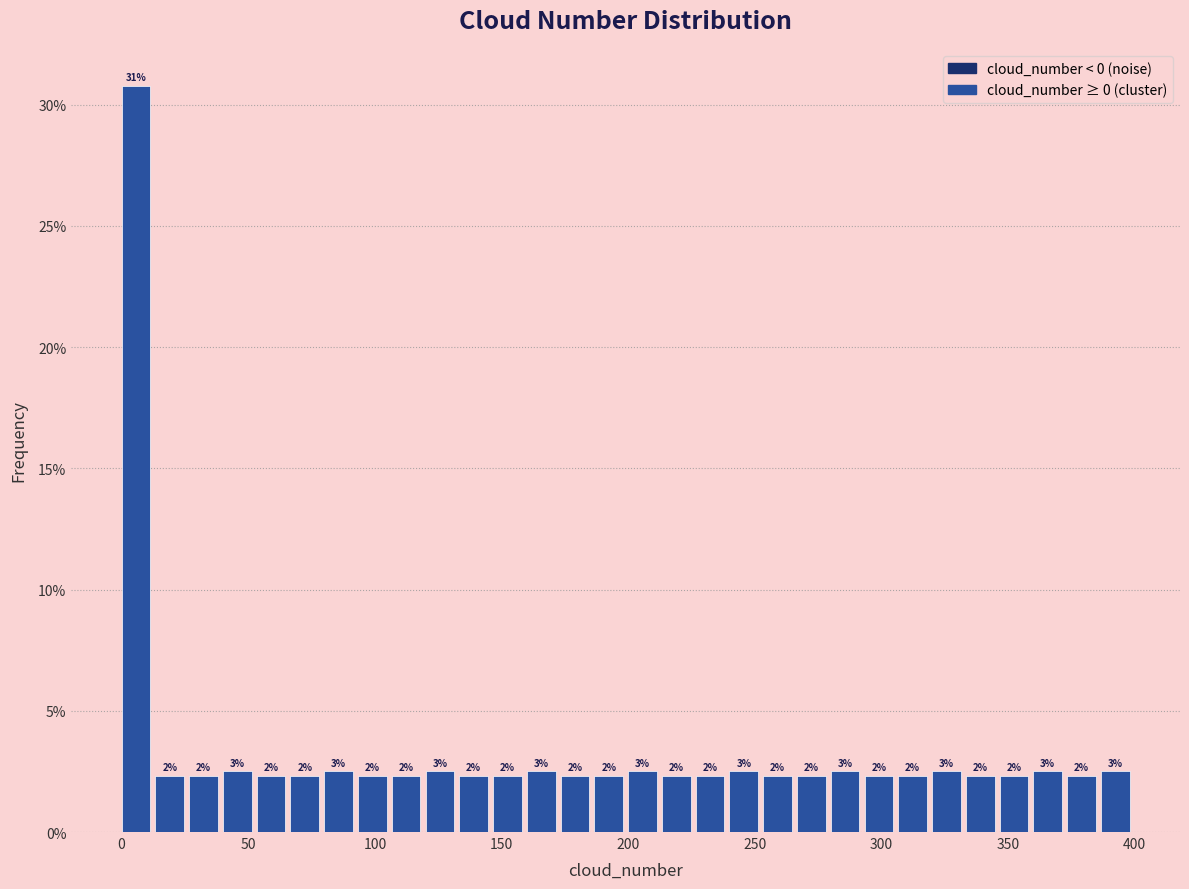

Read against the x-axis, roughly where is the centre of the tallest bar?

5